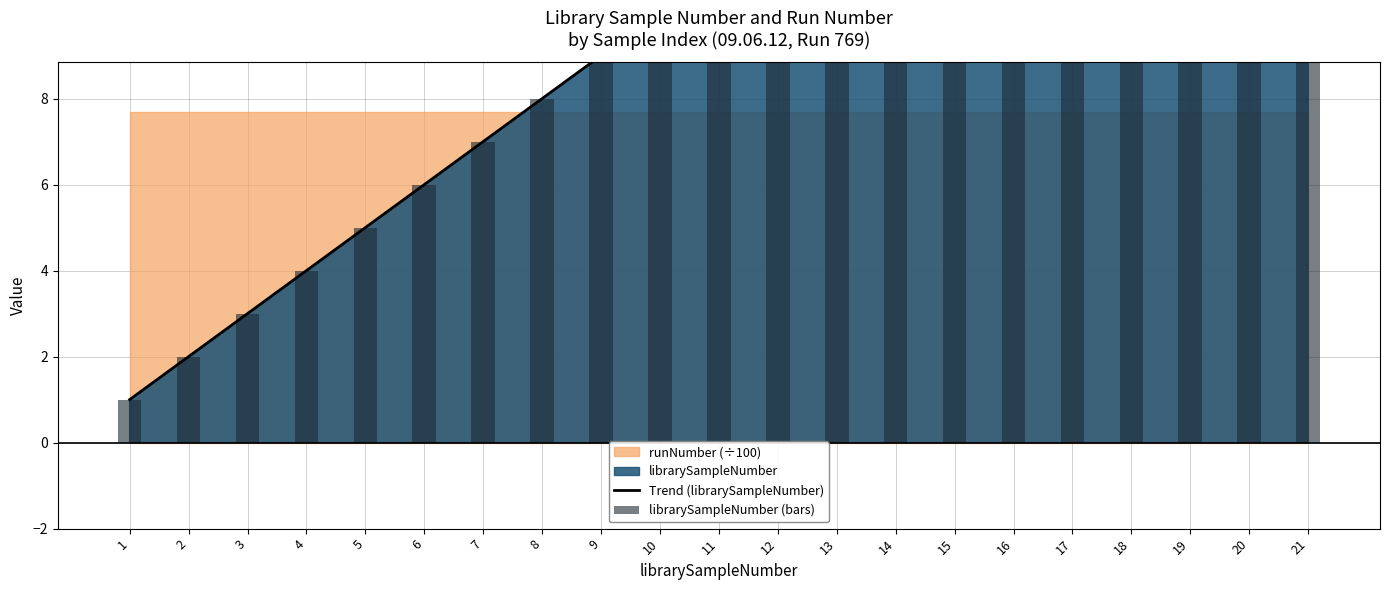

What is the difference between the maximum and second lowest values?

19